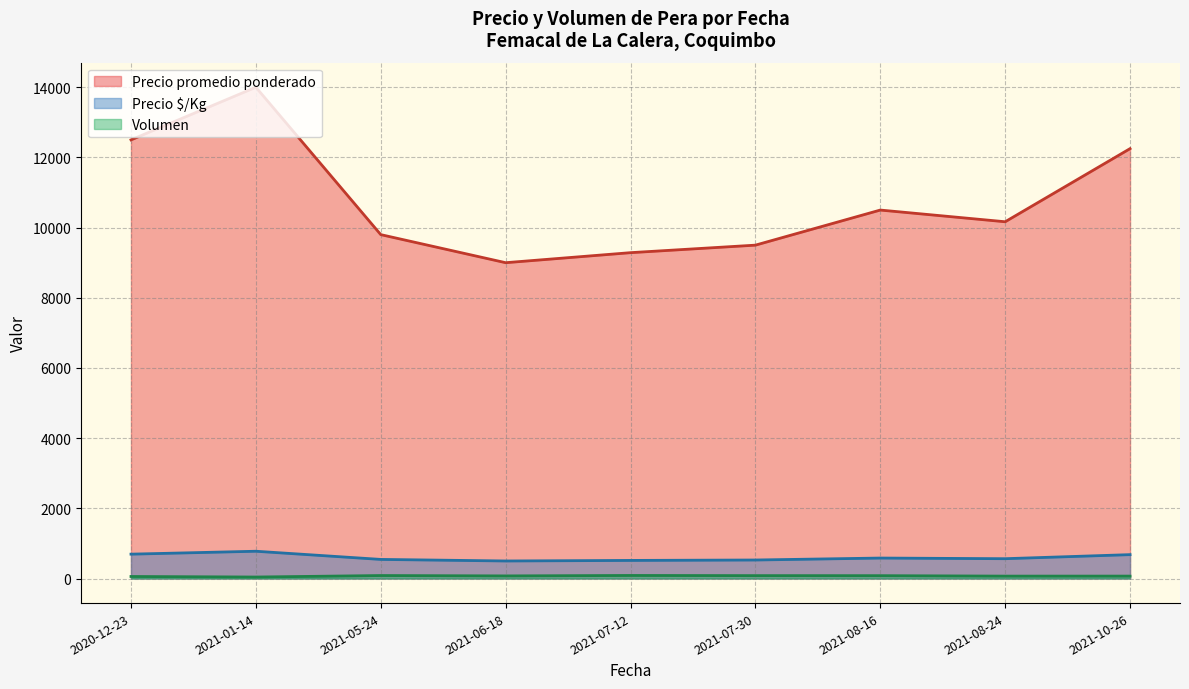

Rank the series by their maximum value, from lowest to highest.

Volumen, Precio $/Kg, Precio promedio ponderado